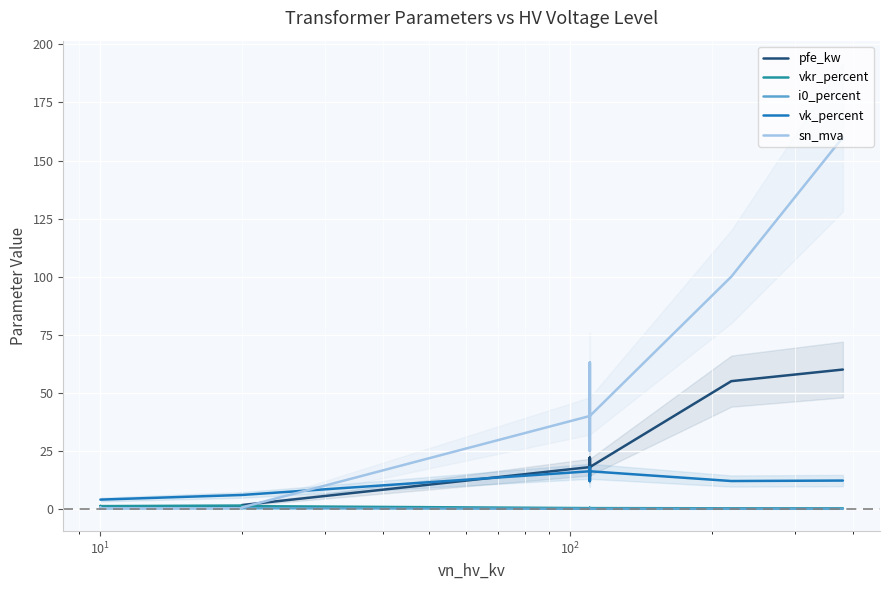

True or false: i0_percent and vkr_percent cross at least once.

False